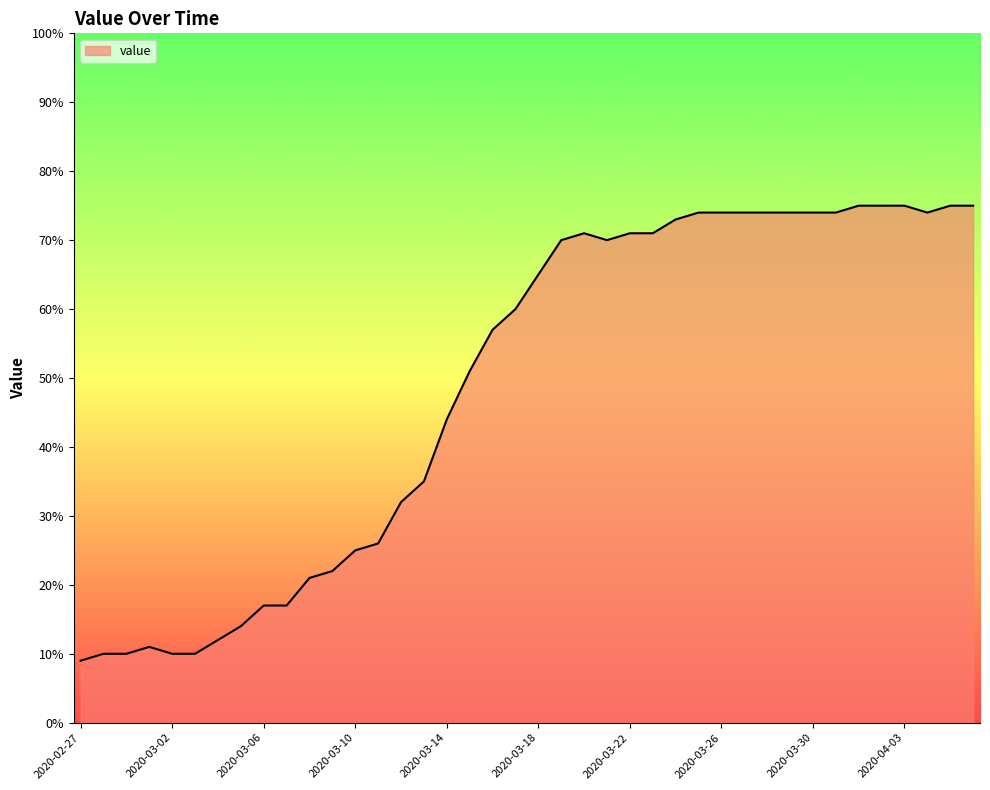

What is the greatest value displayed?

75